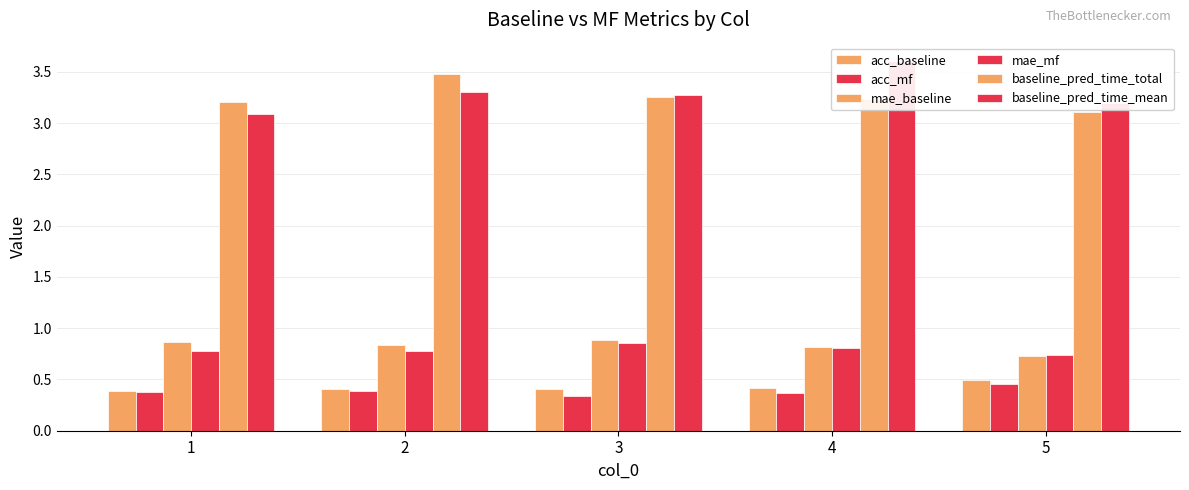

Between 2 and 3, which series saw the biggest shift?

baseline_pred_time_total